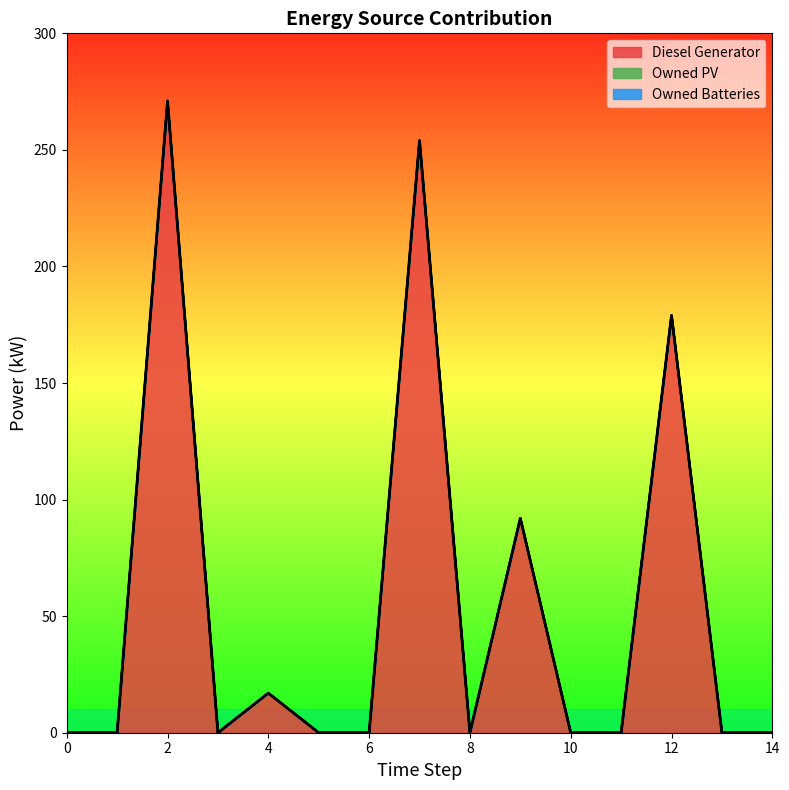

Reading left to right, extract all data points from this chart.

Diesel Generator: 0=0	1=0	2=271	3=0	4=17	5=0	6=0	7=254	8=0	9=92	10=0	11=0	12=179	13=0	14=0
Owned PV: 0=0	1=0	2=0	3=0	4=0	5=0	6=0	7=0	8=0	9=0	10=0	11=0	12=0	13=0	14=0
Owned Batteries: 0=0	1=0	2=0	3=0	4=0	5=0	6=0	7=0	8=0	9=0	10=0	11=0	12=0	13=0	14=0